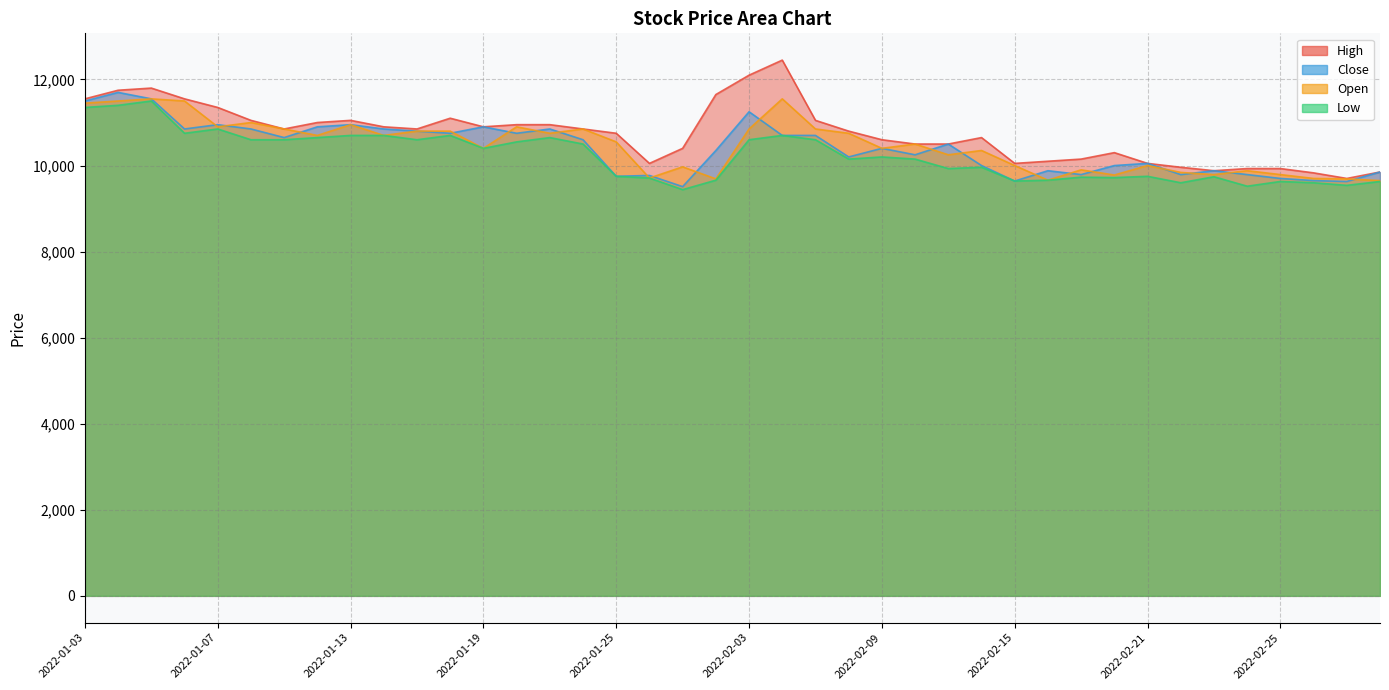

What is the maximum value for Close?

11700